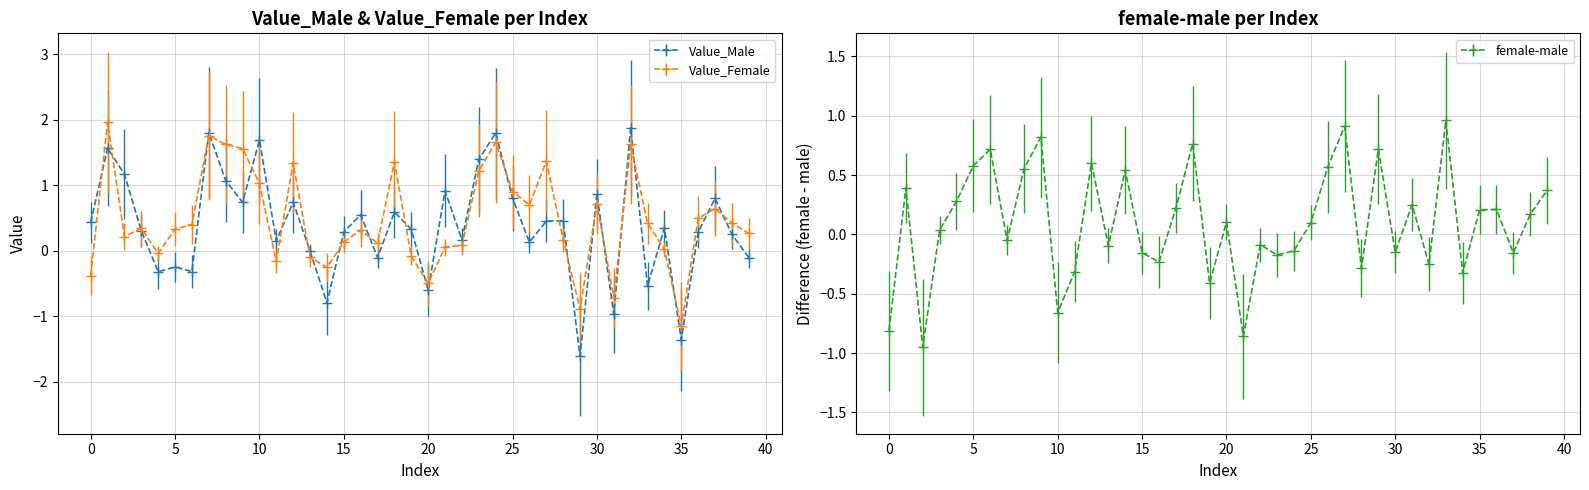

Reading left to right, transcribe all the data shown in this chart.

Value_Male: 0=0.4	1=1.6	2=1.2	3=0.3	4=-0.3	5=-0.2	6=-0.3	7=1.8	8=1.1	9=0.7	10=1.7	11=0.2	12=0.7	13=-0.0	14=-0.8	15=0.3	16=0.6	17=-0.1	18=0.6	19=0.3	20=-0.6	21=0.9	22=0.2	23=1.4	24=1.8	25=0.8	26=0.1	27=0.5	28=0.5	29=-1.6	30=0.9	31=-1.0	32=1.9	33=-0.5	34=0.3	35=-1.4	36=0.3	37=0.8	38=0.3	39=-0.1
Value_Female: 0=-0.4	1=2.0	2=0.2	3=0.3	4=-0.0	5=0.3	6=0.4	7=1.8	8=1.6	9=1.6	10=1.0	11=-0.2	12=1.3	13=-0.1	14=-0.3	15=0.1	16=0.3	17=0.1	18=1.4	19=-0.1	20=-0.5	21=0.1	22=0.1	23=1.2	24=1.7	25=0.9	26=0.7	27=1.4	28=0.2	29=-0.9	30=0.7	31=-0.7	32=1.6	33=0.4	34=0.0	35=-1.1	36=0.5	37=0.6	38=0.4	39=0.3
female-male: 0=-0.8	1=0.4	2=-1.0	3=0.0	4=0.3	5=0.6	6=0.7	7=-0.1	8=0.6	9=0.8	10=-0.7	11=-0.3	12=0.6	13=-0.1	14=0.5	15=-0.2	16=-0.2	17=0.2	18=0.8	19=-0.4	20=0.1	21=-0.9	22=-0.1	23=-0.2	24=-0.1	25=0.1	26=0.6	27=0.9	28=-0.3	29=0.7	30=-0.2	31=0.3	32=-0.3	33=1.0	34=-0.3	35=0.2	36=0.2	37=-0.2	38=0.2	39=0.4